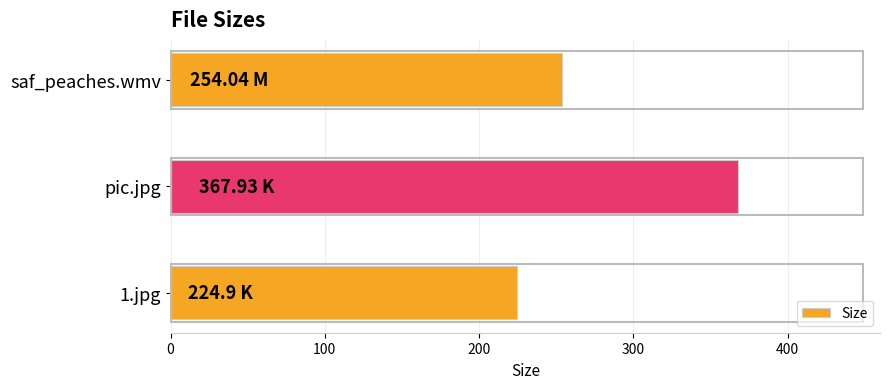

List the labels in order of value, smallest first.

1.jpg, saf_peaches.wmv, pic.jpg